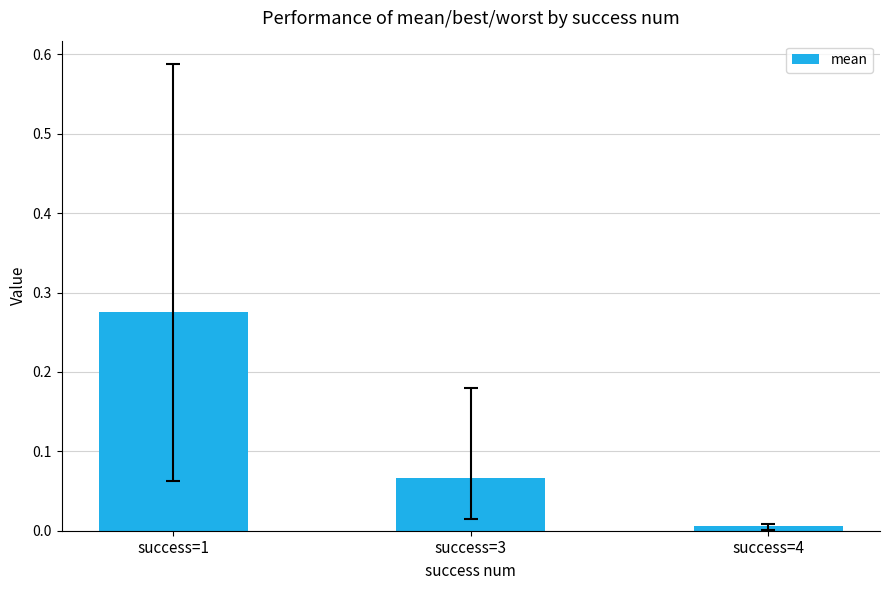

How many bars are there in total?

3